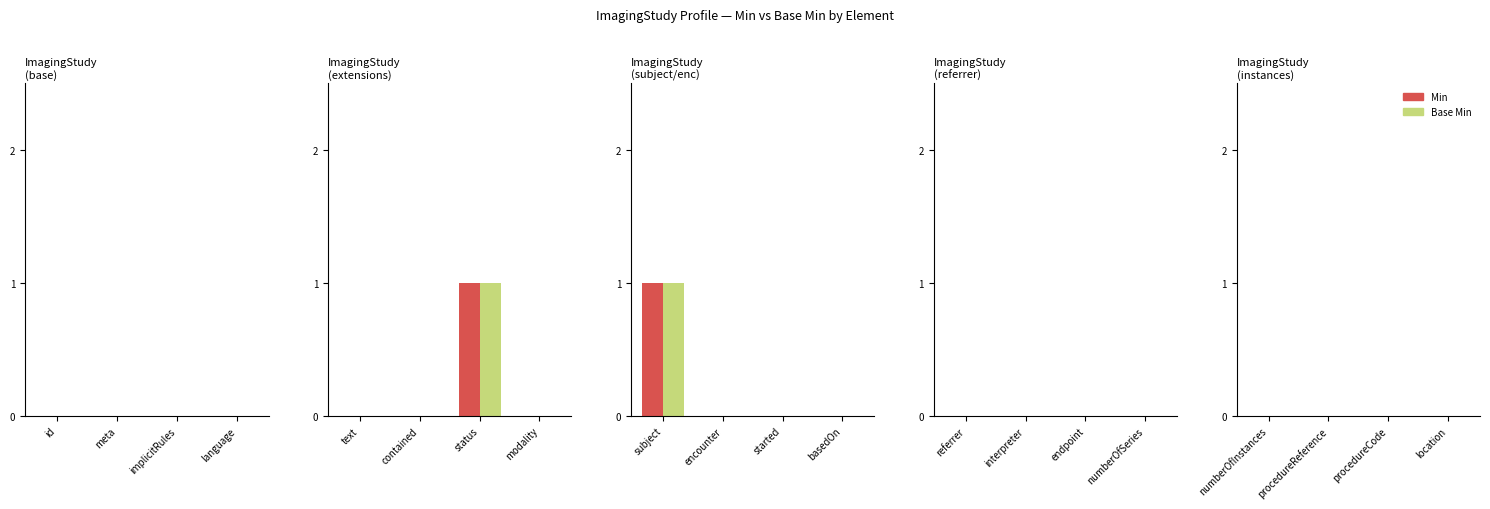

Which label corresponds to the largest value in the chart?

ImagingStudy.status